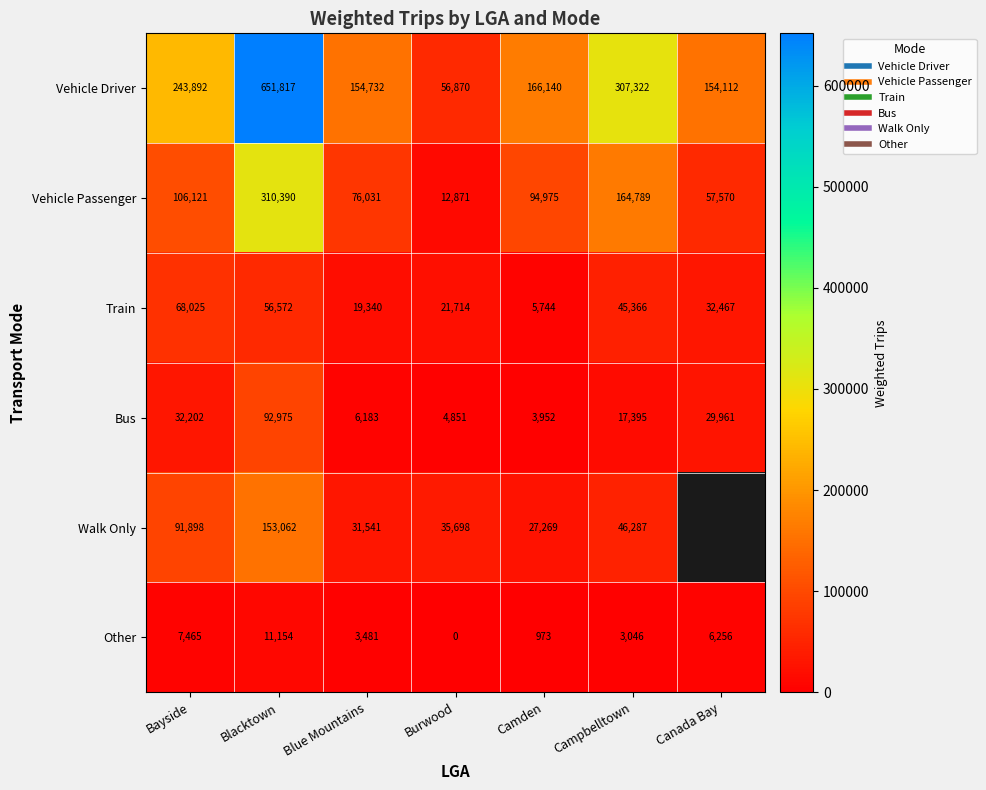

Is the value of Bus at Canada Bay greater than the value of Train at Canada Bay?

No